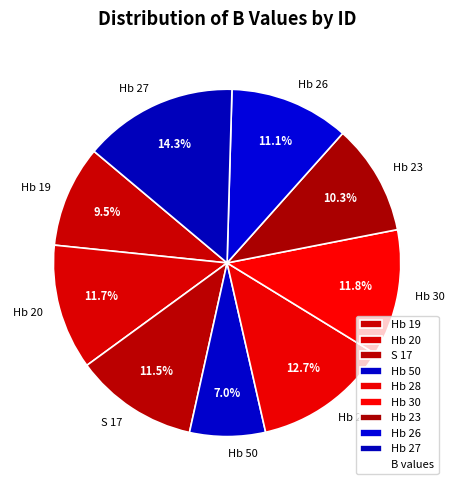

Is there any slice that represents more than half of the pie?

No